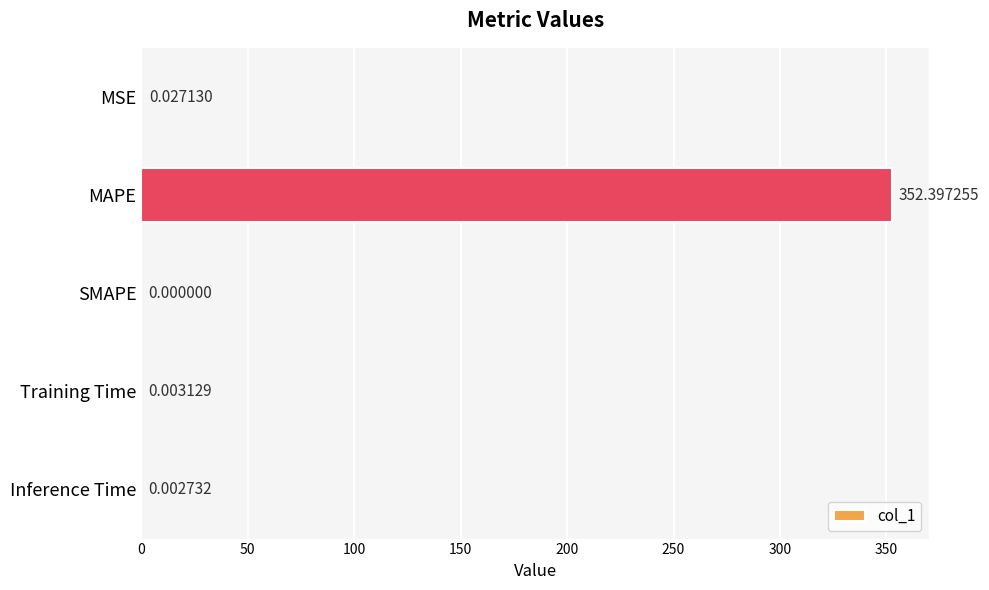

Between Inference Time and MSE, which is larger?

MSE